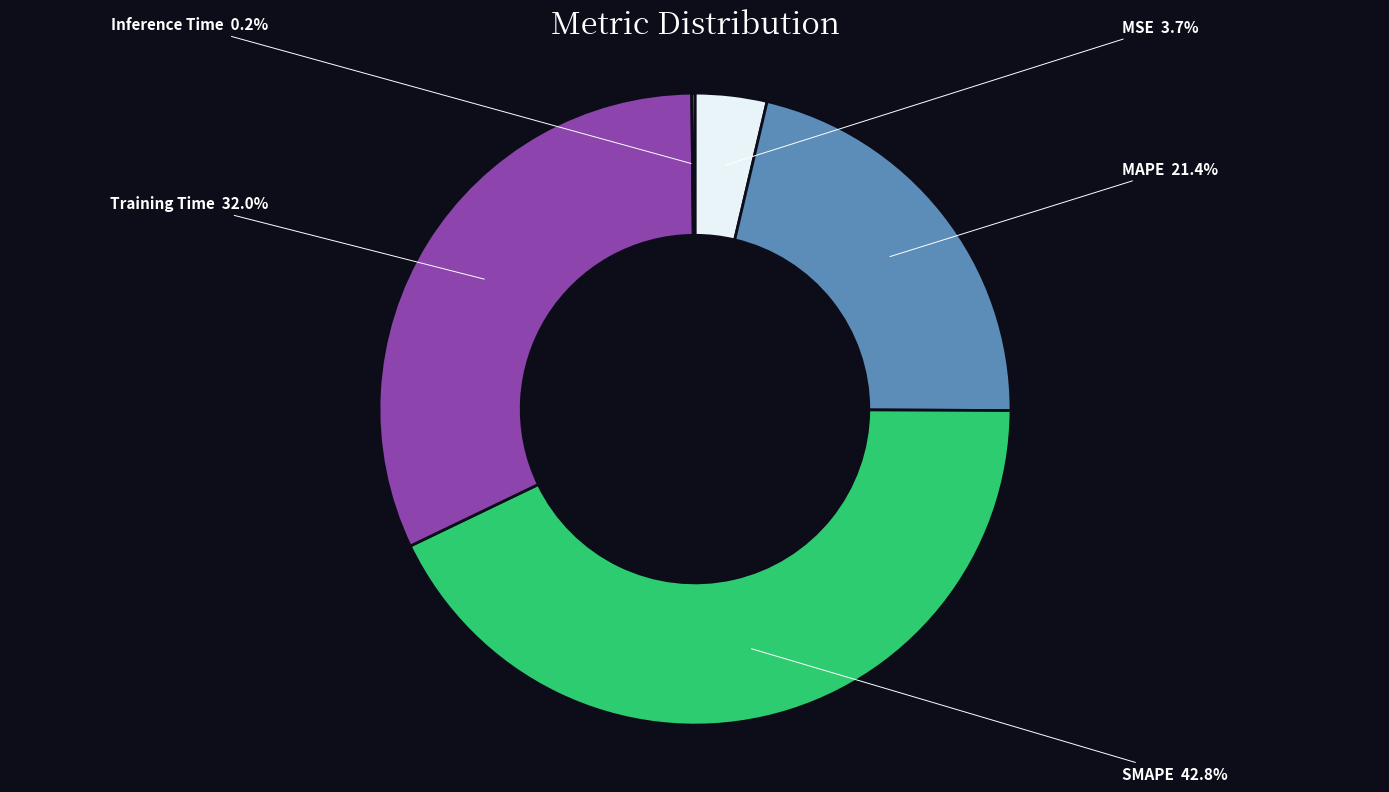

Approximately how many times larger is the value at Training Time compared to MAPE?

1.5